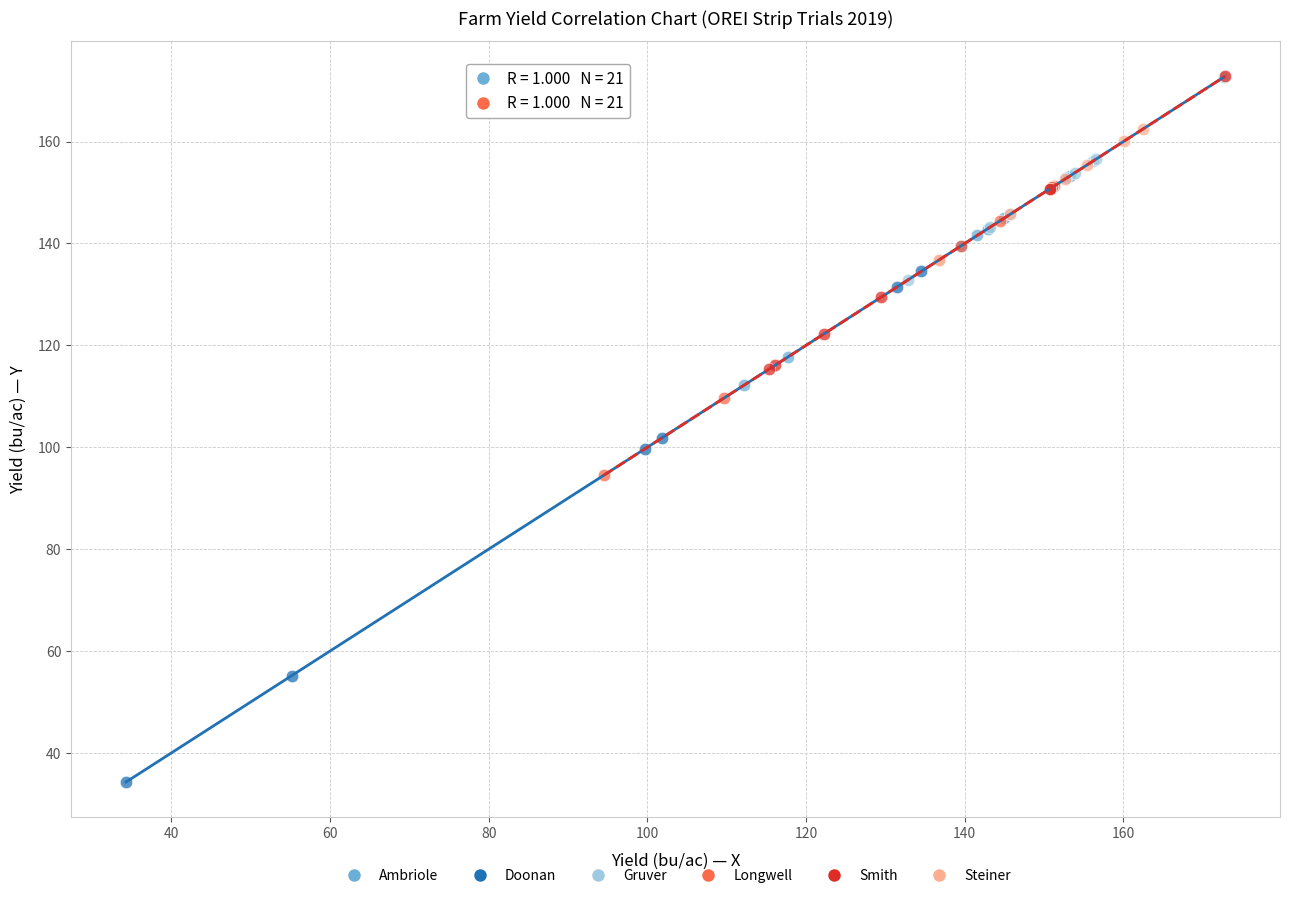

What are all the series names shown in the legend?

Ambriole, Doonan, Gruver, Longwell, Smith, Steiner